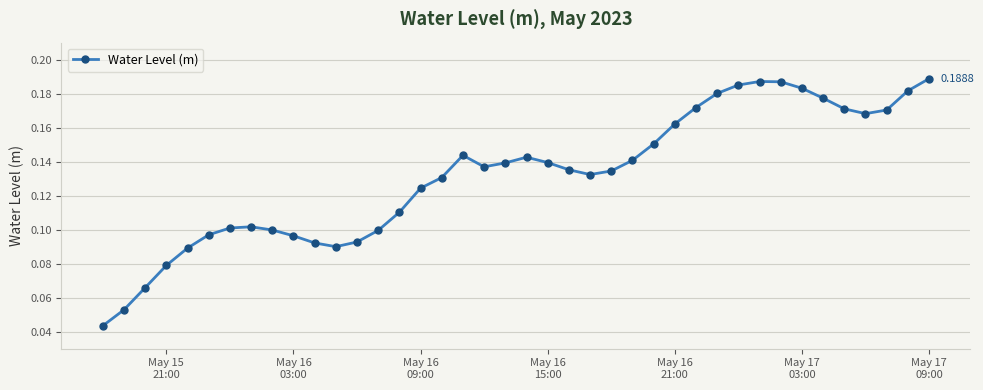

What is the sum of all values?

5.3